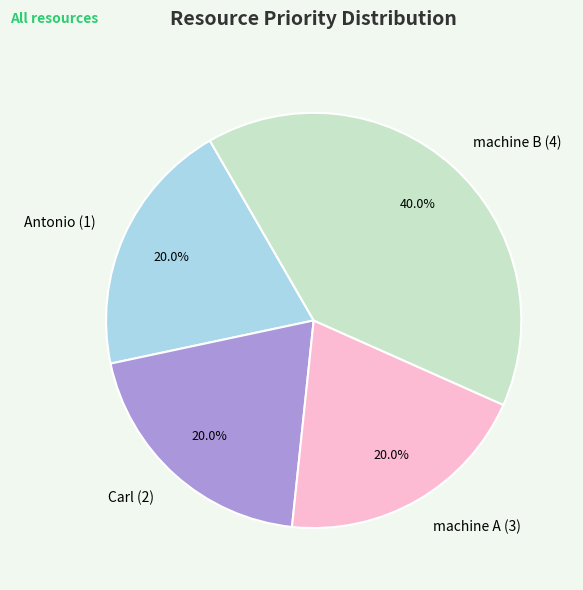

Which category has the biggest portion of the pie?

machine B (4)